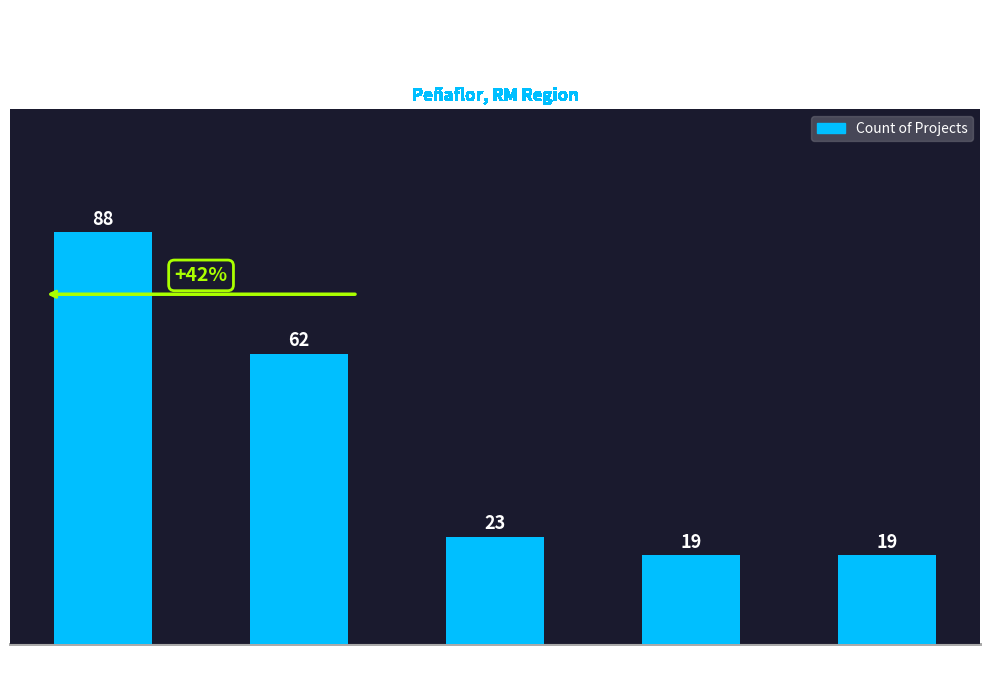

What is the label of the 1st bar from the right?

Rechazado